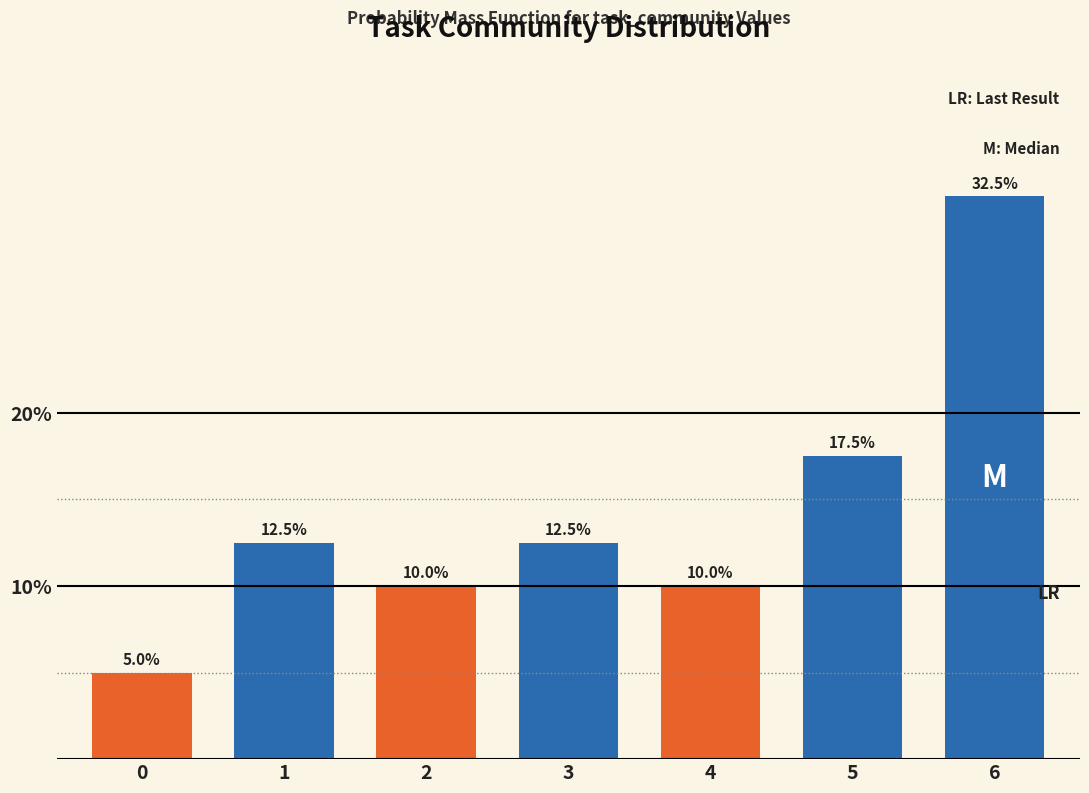

Reading right to left, extract all data points from this chart.

32.5	17.5	10.0	12.5	10.0	12.5	5.0